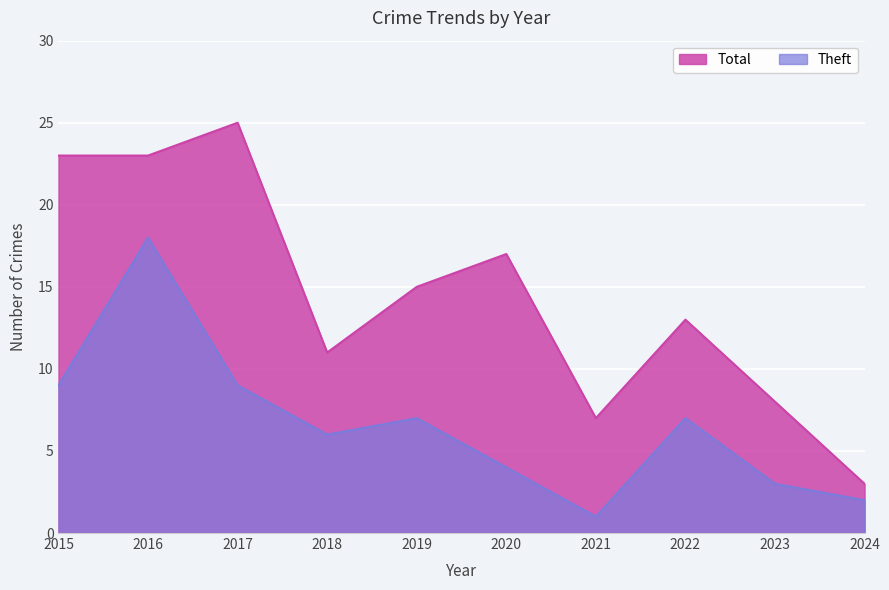

Rank the series by their average value, from highest to lowest.

Total, Theft